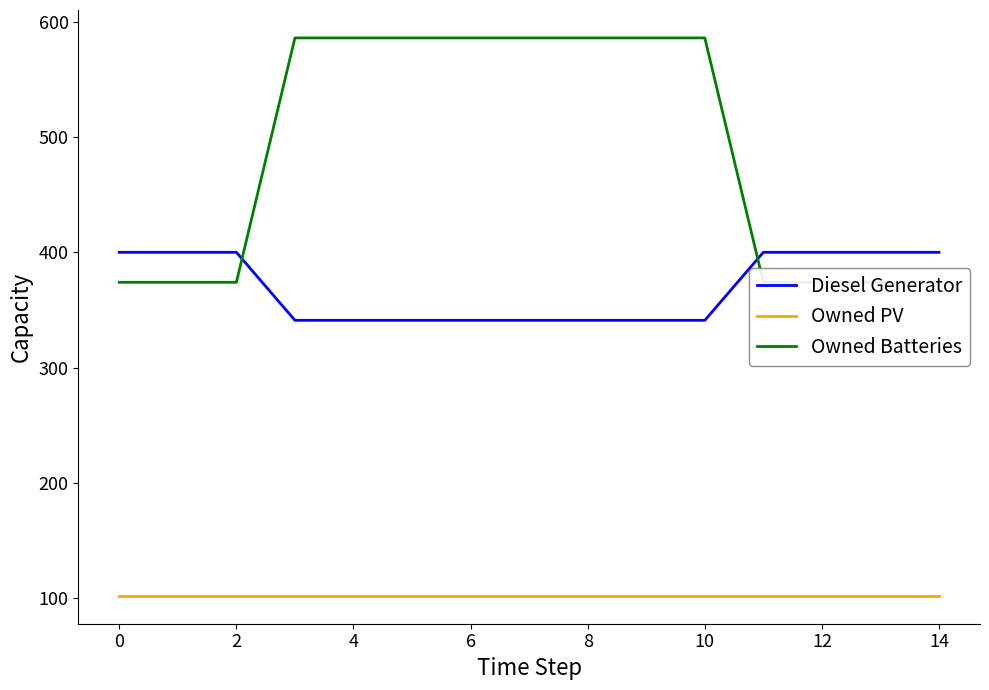

Which series has the largest range (max minus min)?

Owned Batteries